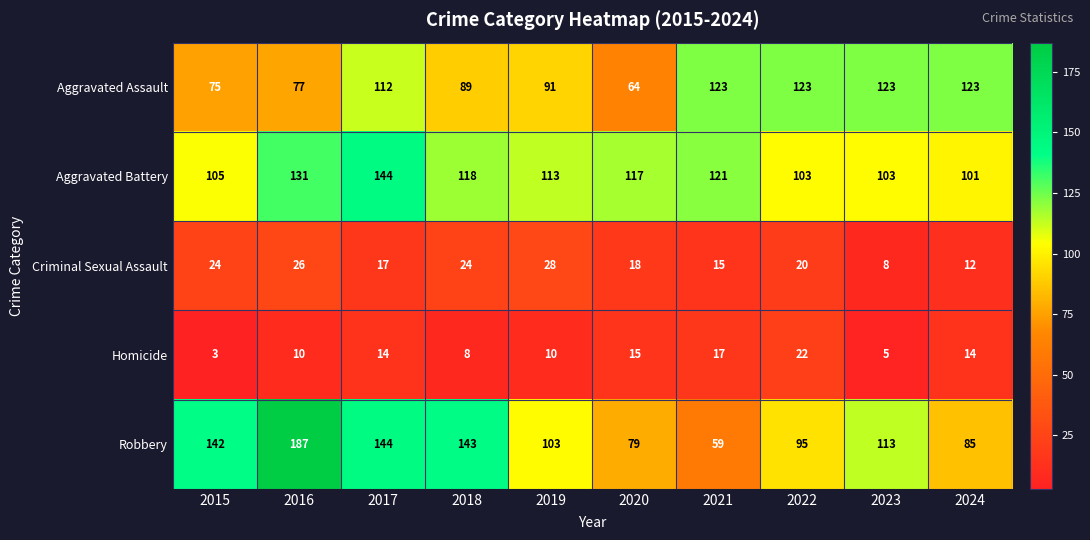

The Aggravated Battery series shows 144 at 2017. True or false?

True